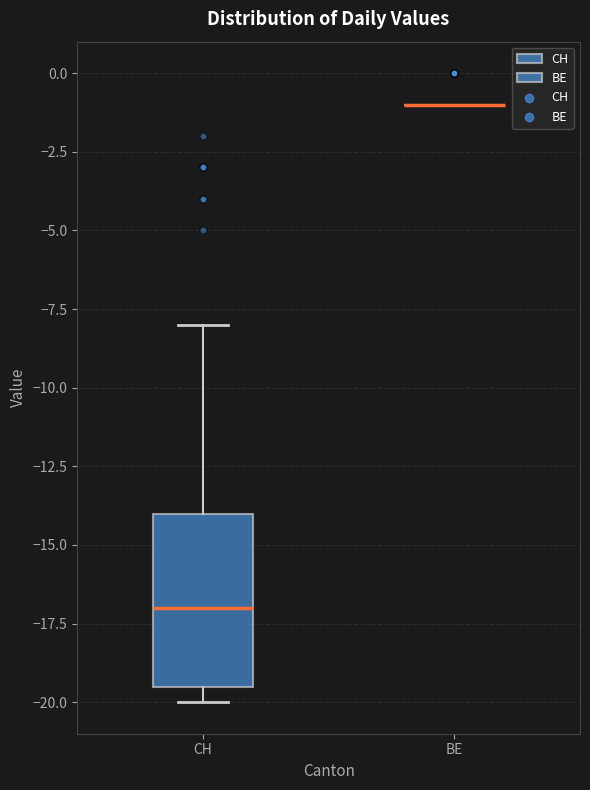

Reading left to right, read every box against the y-axis: the position of its median line, the range the box covers, and the ends of its whiskers. The values are not printed on the chart, so give them approximately, as read against the axis.

CH: median -17.0, box -19.5 to -14.0, whiskers -20.0 to -8.0
BE: box collapsed to a line at -1.0, whiskers -1.0 to -1.0